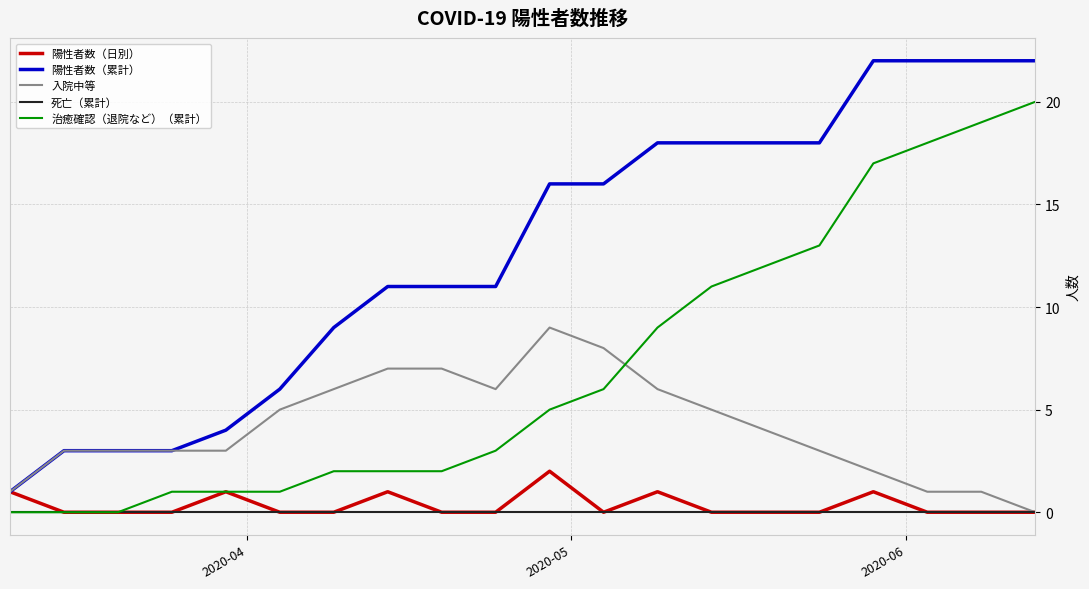

Which series has the largest range (max minus min)?

陽性者数（累計）